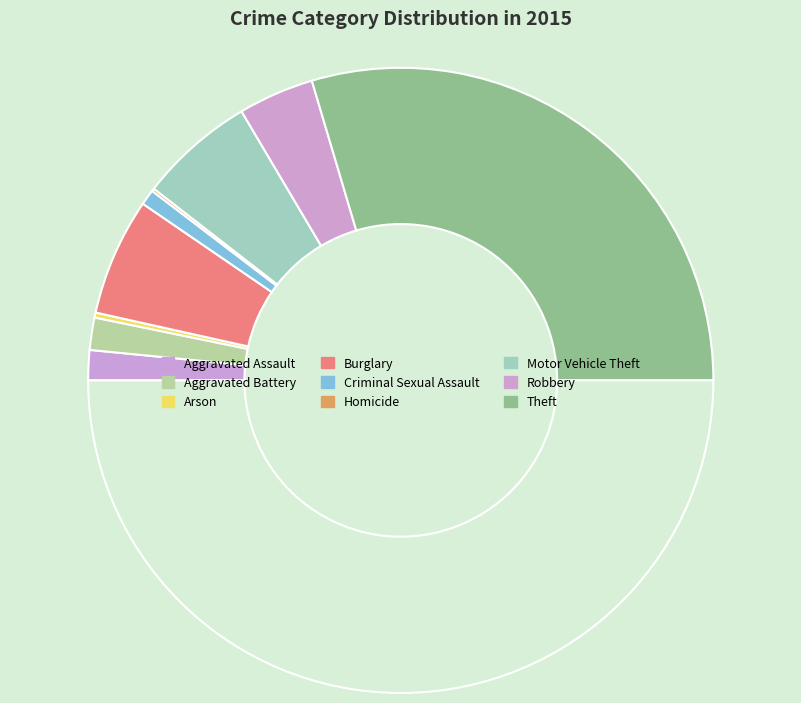

Count the number of slices in the pie.

9